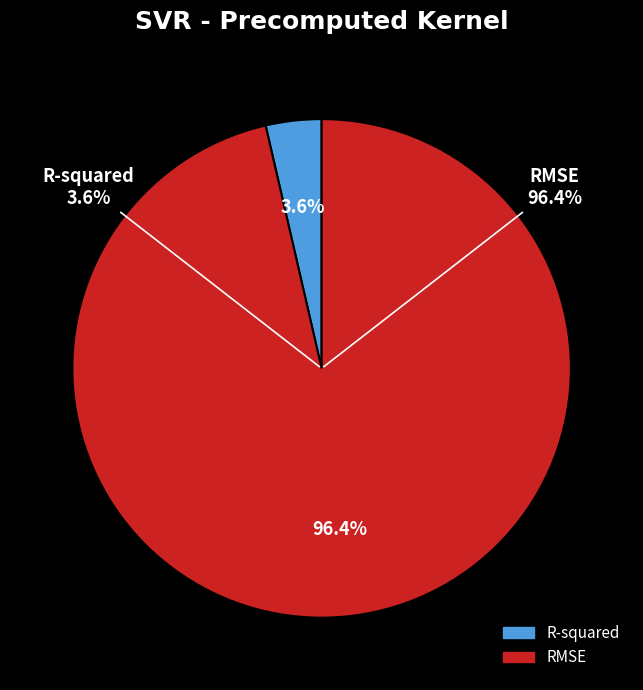

How much of the chart is everything except RMSE?

3.6%